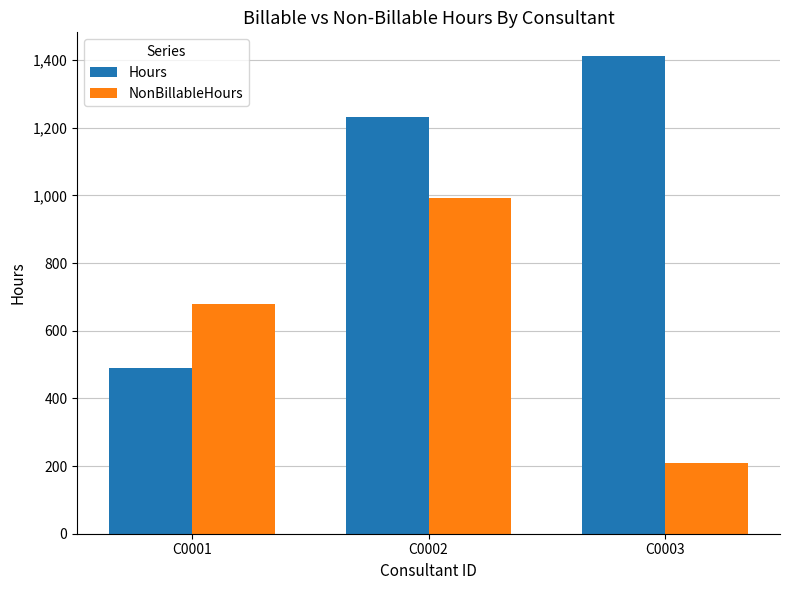

Count the number of data series in this chart.

2